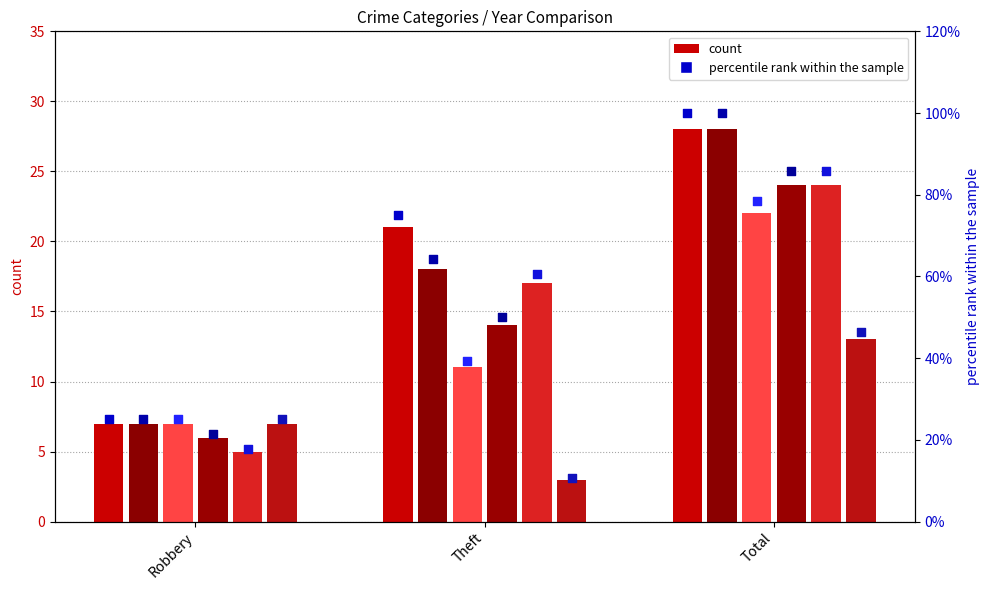

What is the total value across all series at Robbery?

39